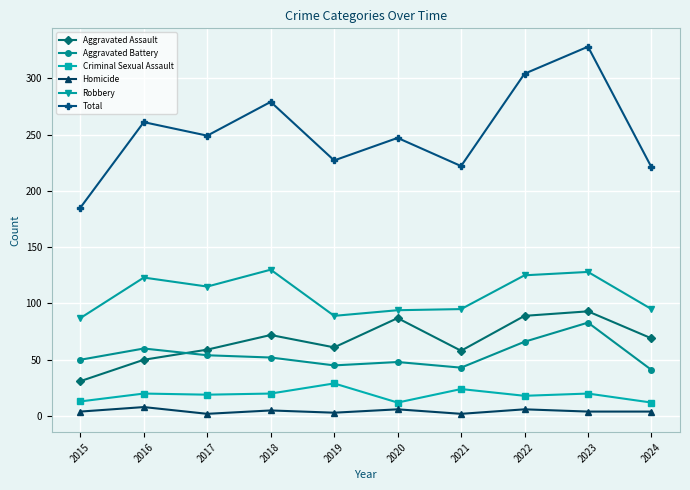

True or false: Robbery and Criminal Sexual Assault cross at least once.

False